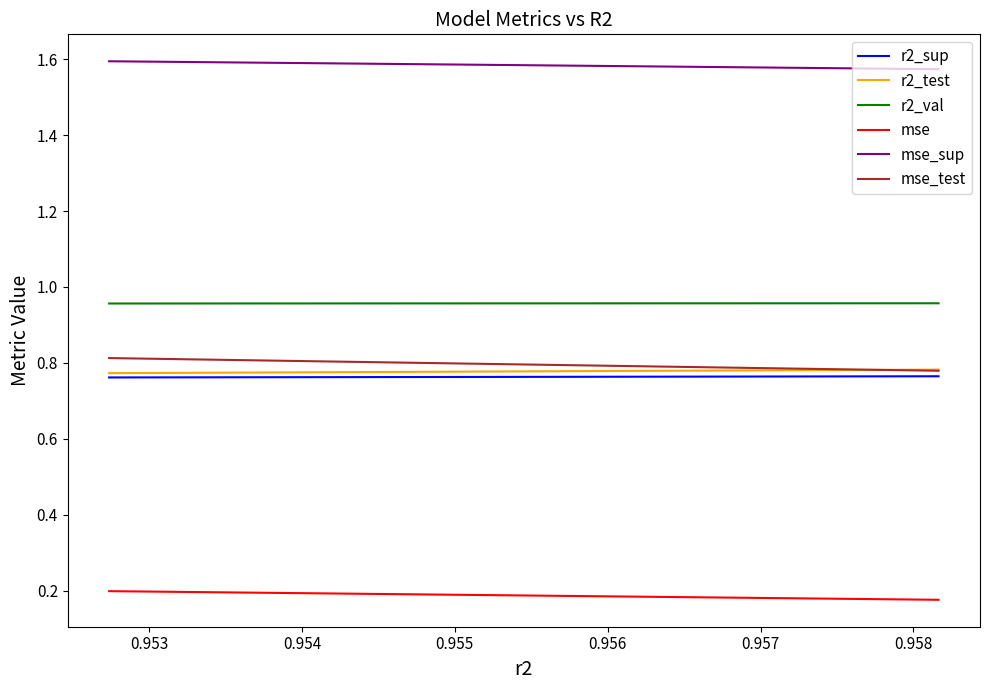

What is the label of the 6th point from the right?

0.956